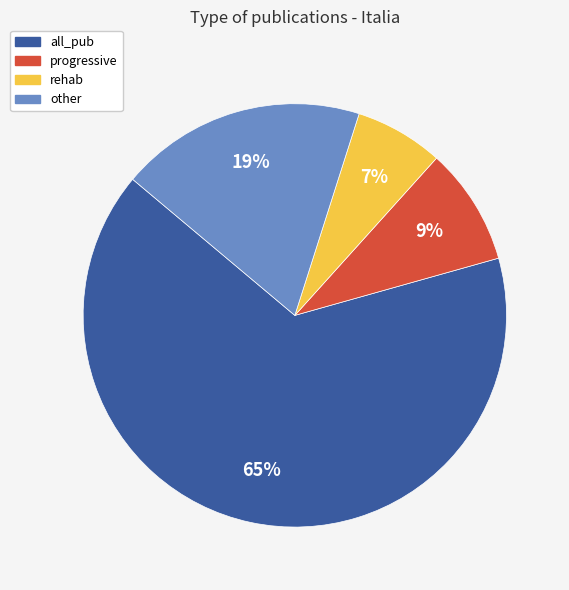

Does any single category account for the majority?

Yes